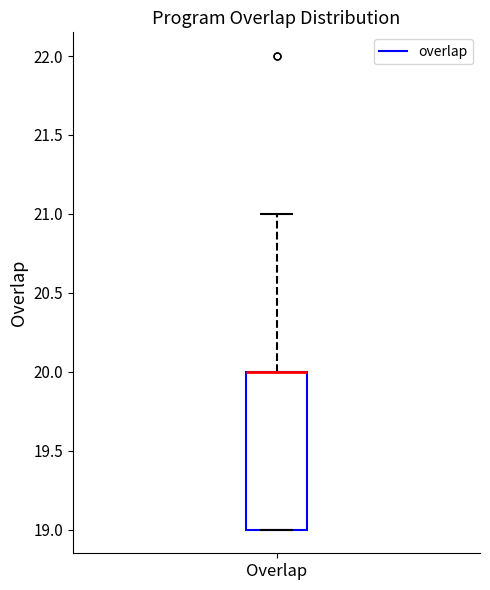

Where does the upper whisker of the box for Overlap end on the y-axis? The values are not printed on the chart, so give them approximately, as read against the axis.

21